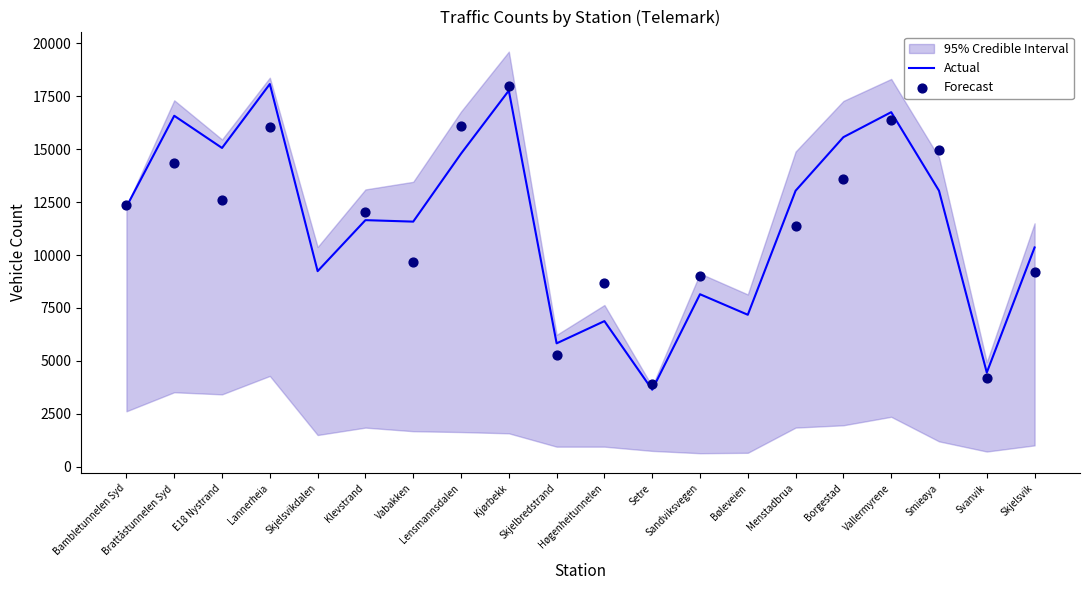

What is the lowest value of the Actual series?

3640